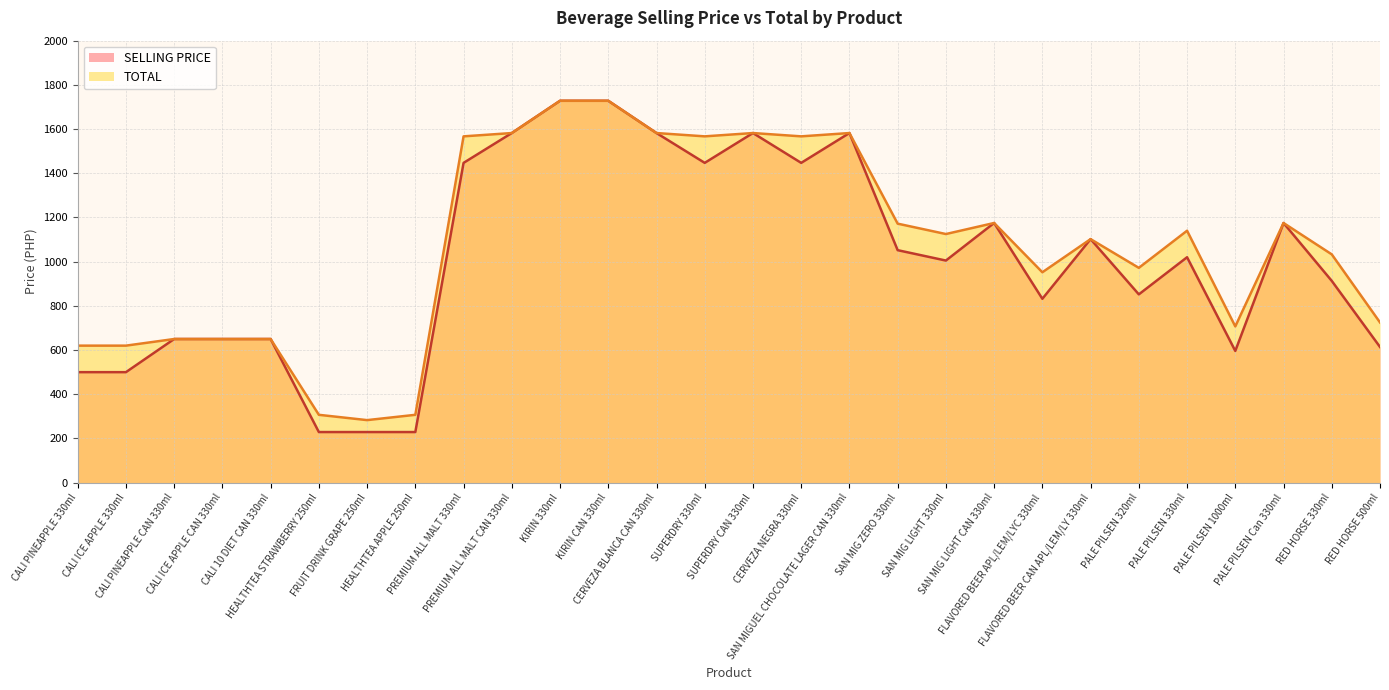

What is the minimum value for TOTAL?

283